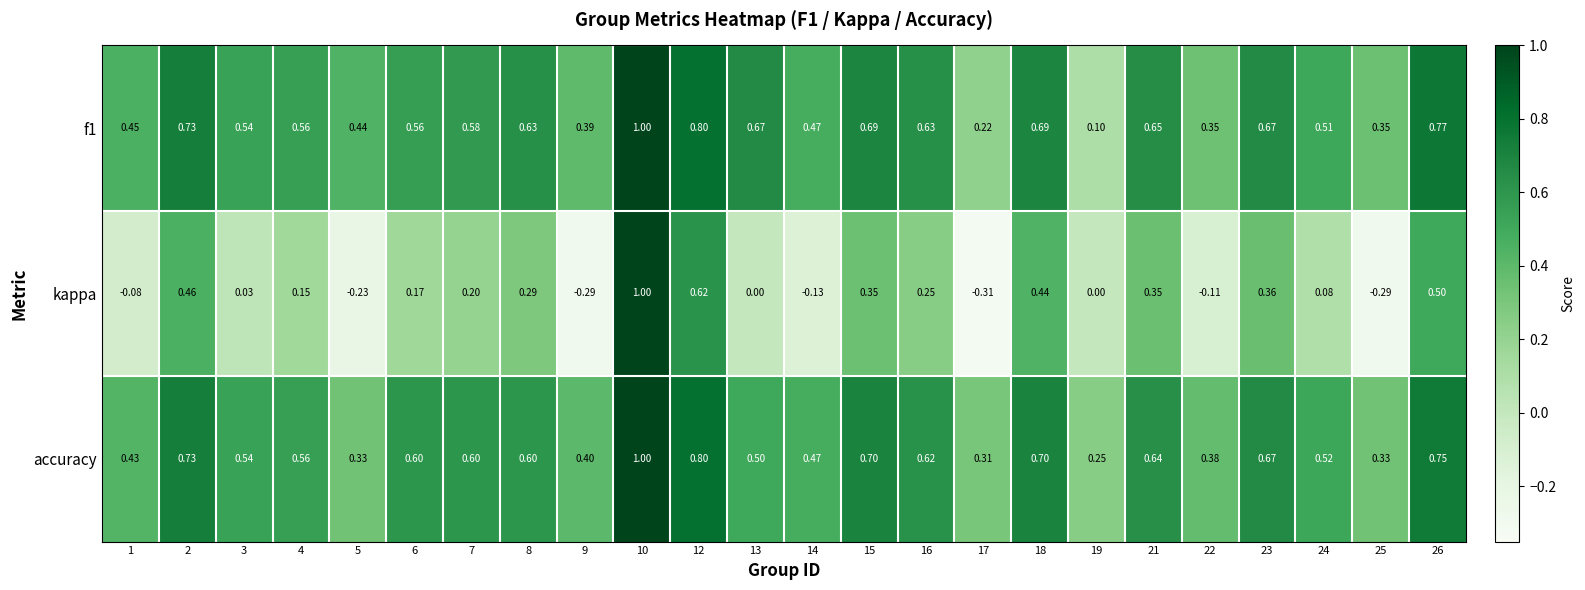

Between 4 and 14, which series saw the biggest shift?

kappa